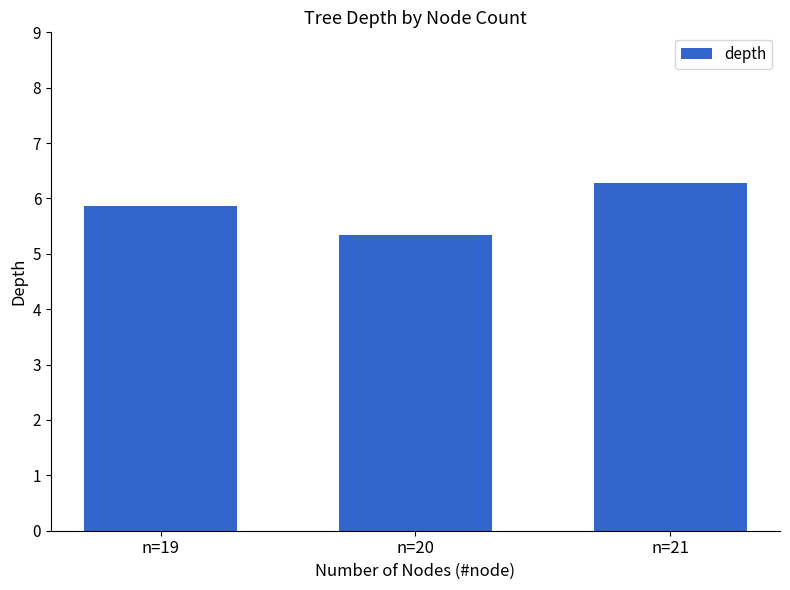

What is the sum of the values at n=21 and n=20?

11.6